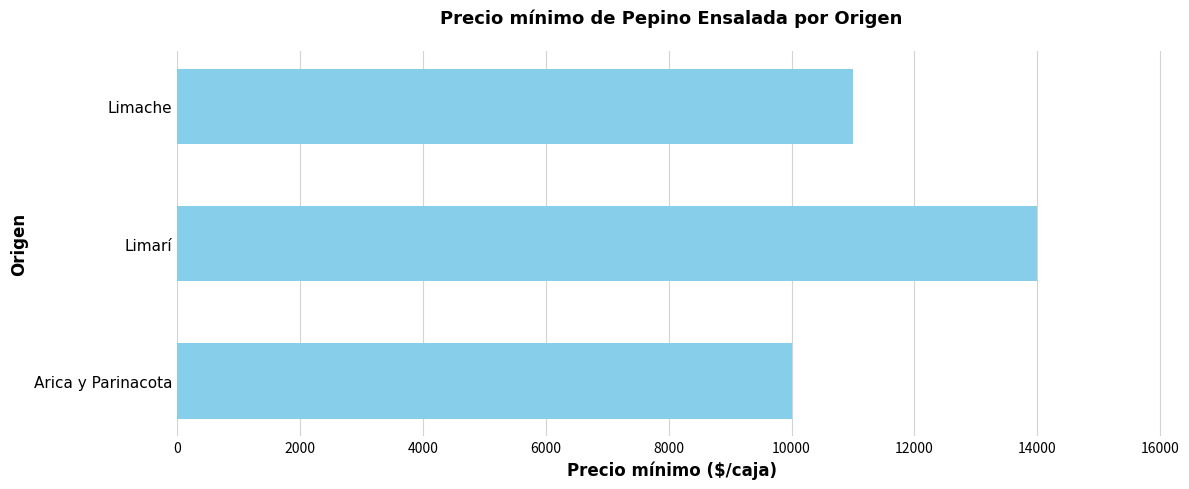

Rank the categories by value from highest to lowest.

Limarí, Limache, Arica y Parinacota